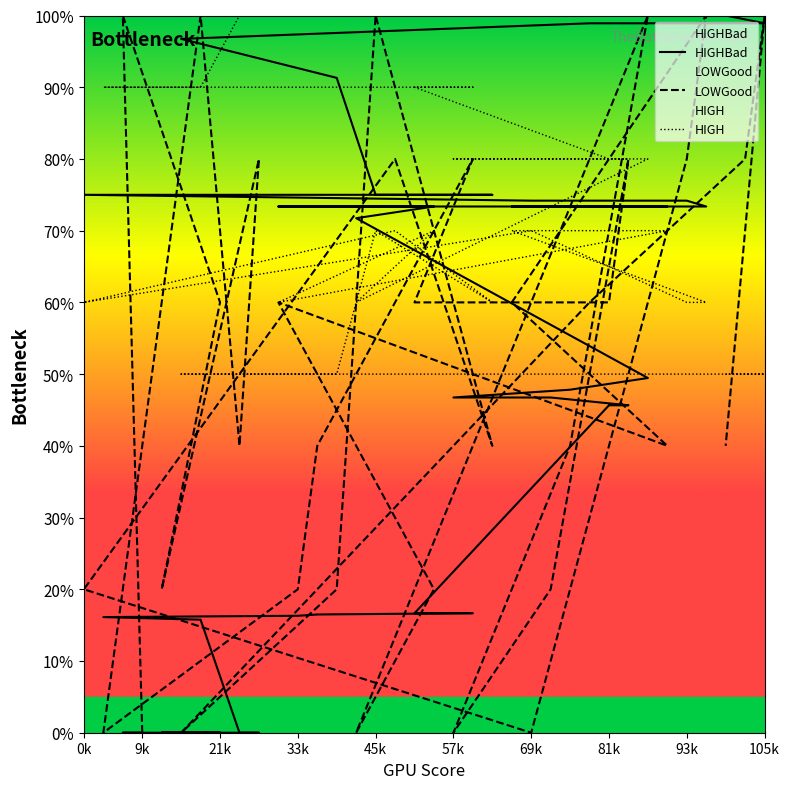

True or false: LOWGood and HIGHBad cross at least once.

True